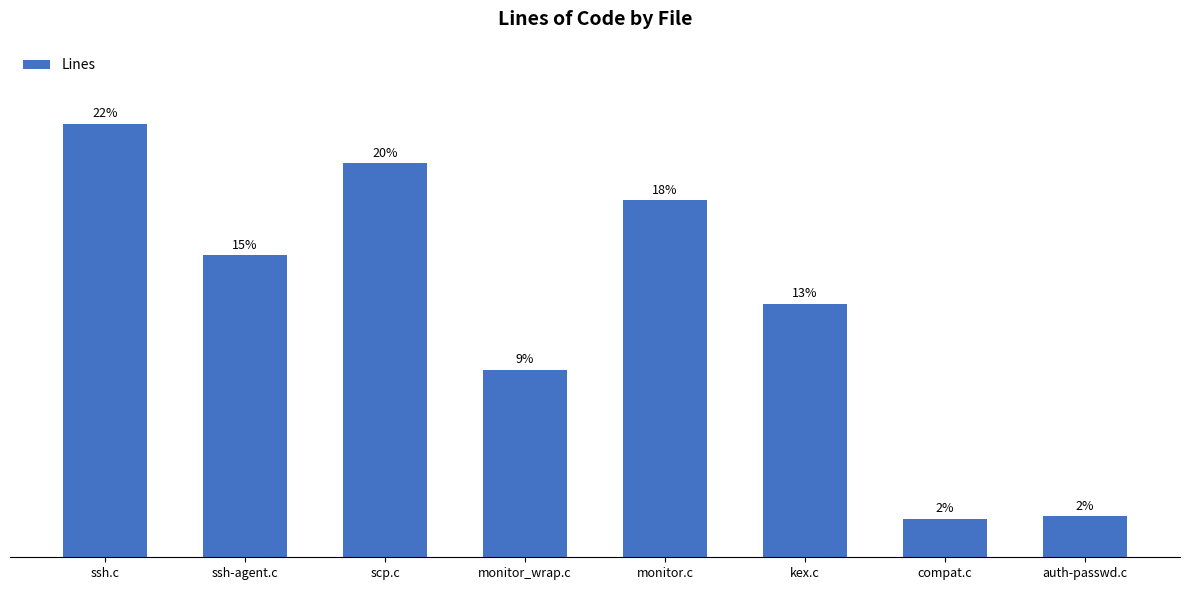

At which label does the data first exceed 1642?

ssh.c